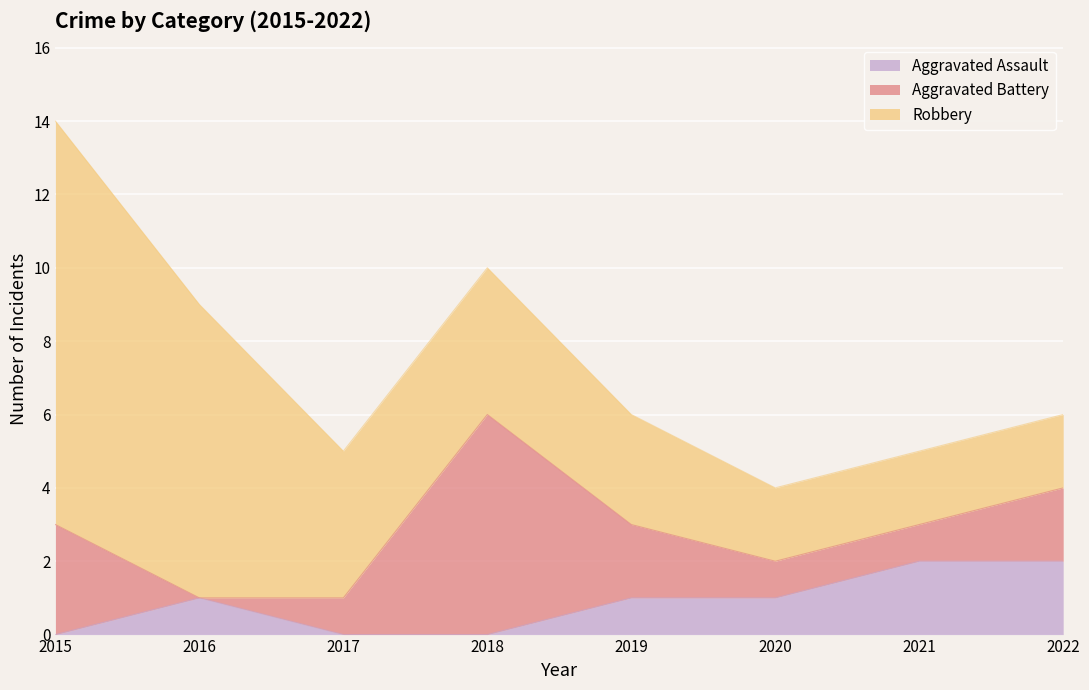

At which category does Aggravated Battery reach its first local peak?

2018